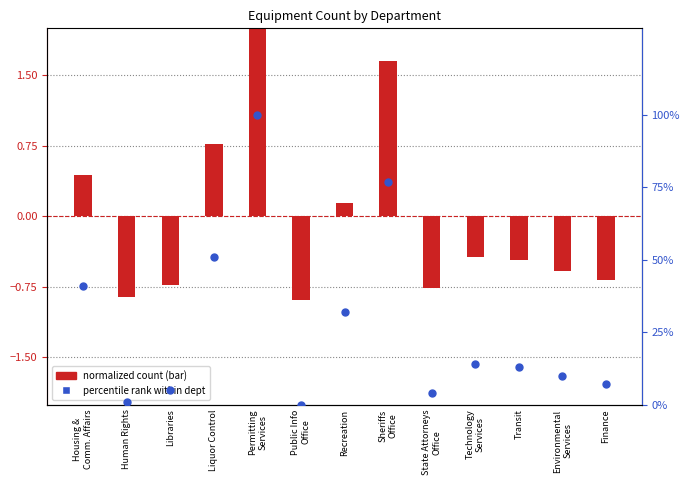

What is the change in value from Recreation to Environmental
Services?

-22